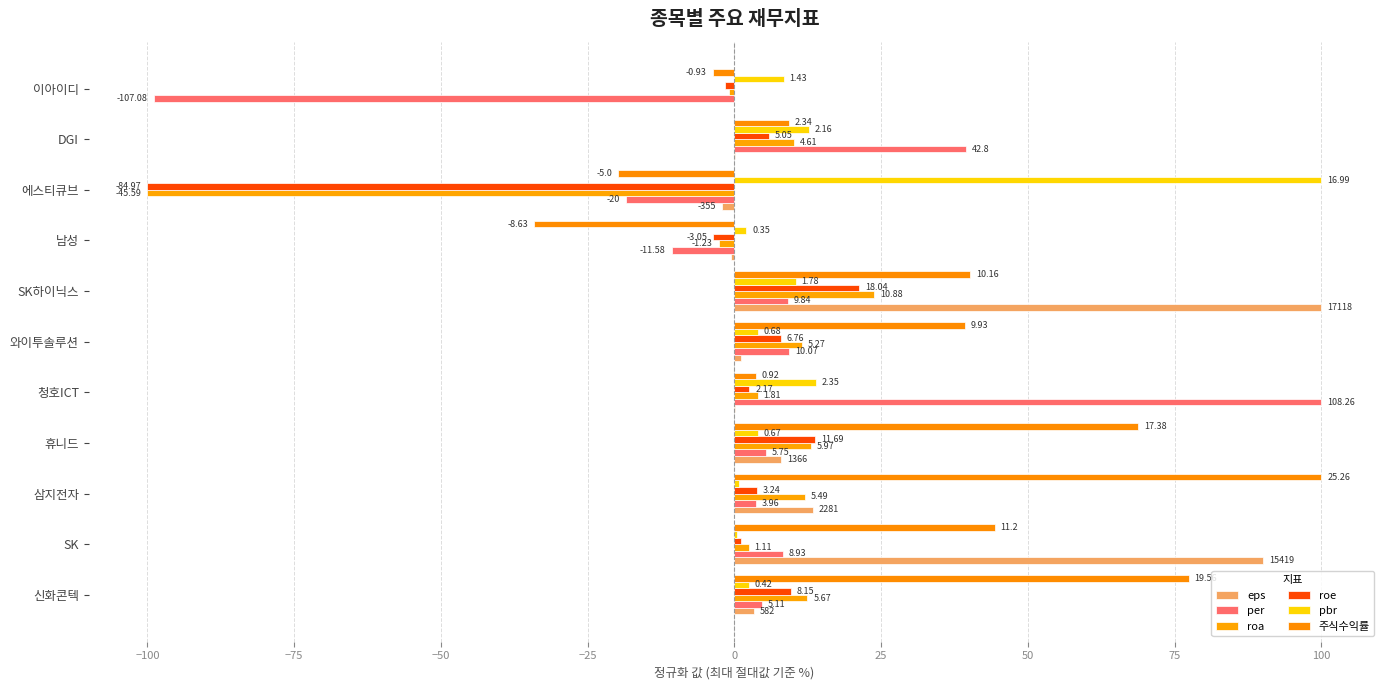

What are all the series names shown in the legend?

eps, per, roa, roe, pbr, 주식수익률